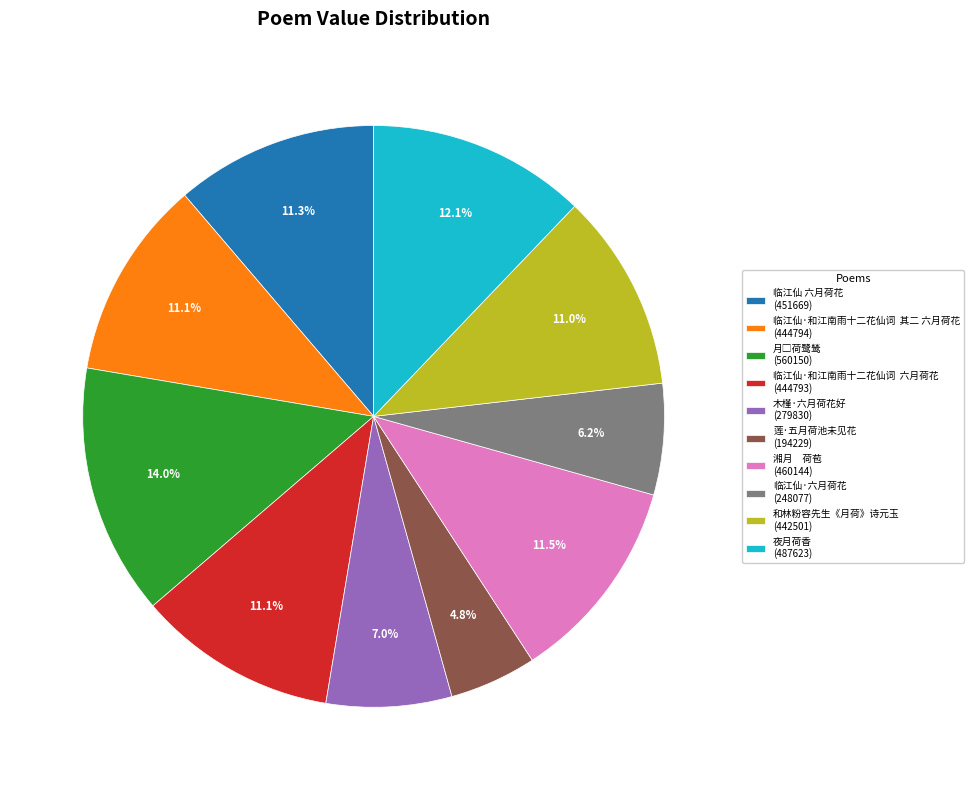

Combined, what portion of the pie is 湘月 荷苞 (460144) and 莲·五月荷池未见花 (194229)?

16.3%